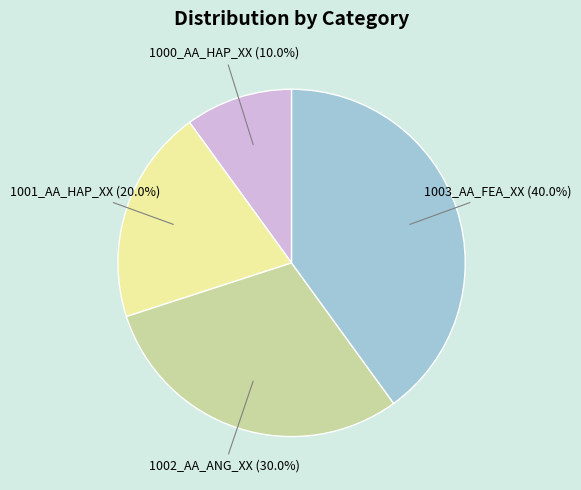

True or false: 1001_AA_HAP_XX accounts for 20% of the total.

True